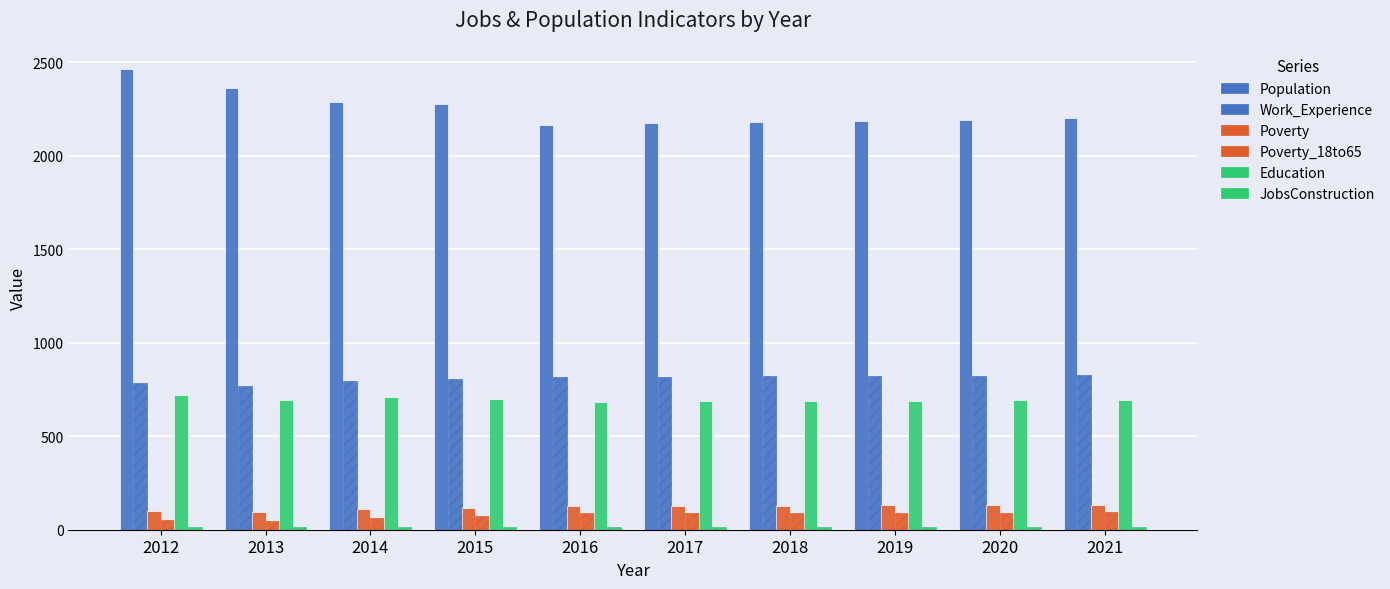

How many series are shown in this chart?

6